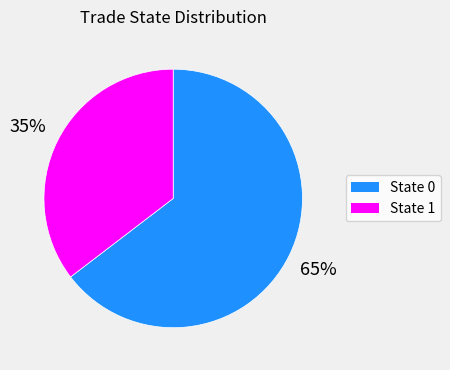

To the nearest percent, what is the combined percentage of State 1 and State 0?

100%